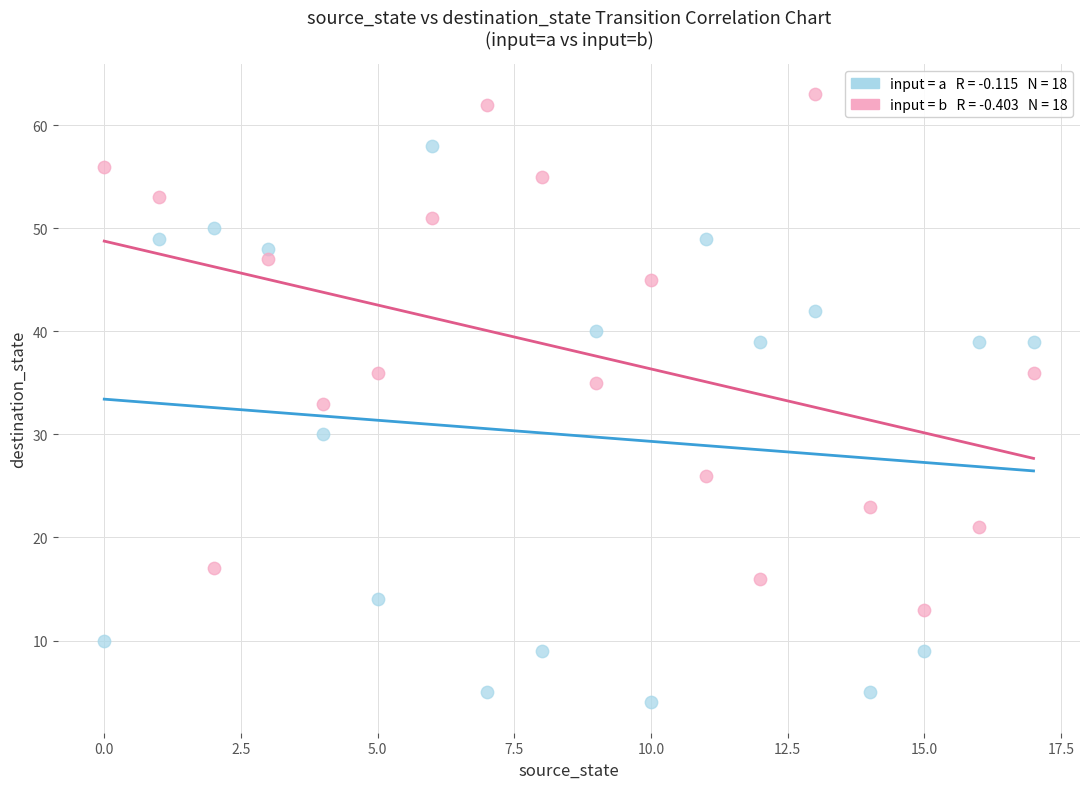

Across all data points, what is the range of Y values (max minus min)?

59